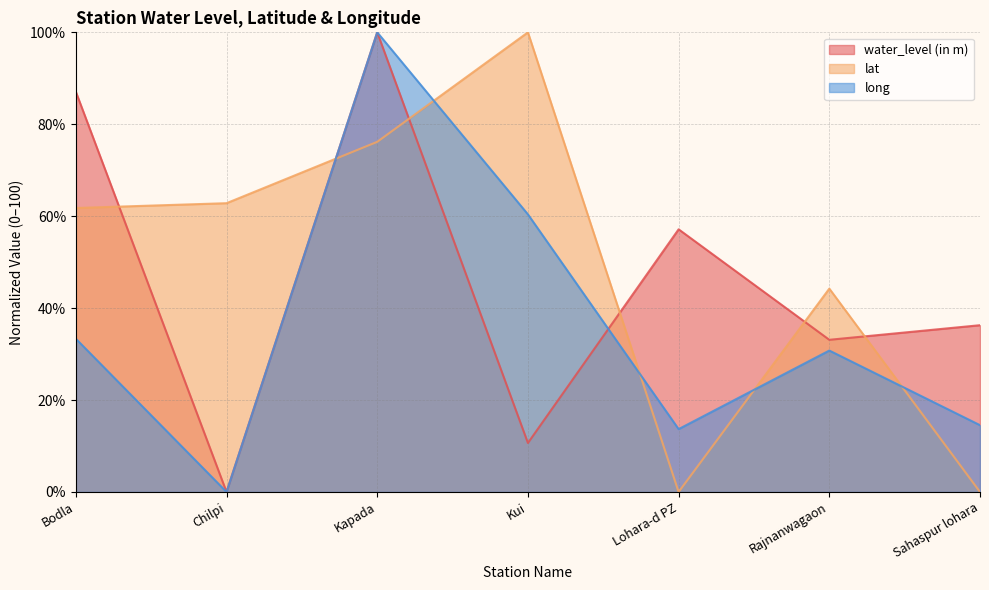

What are all the series names shown in the legend?

water_level (in m), lat, long